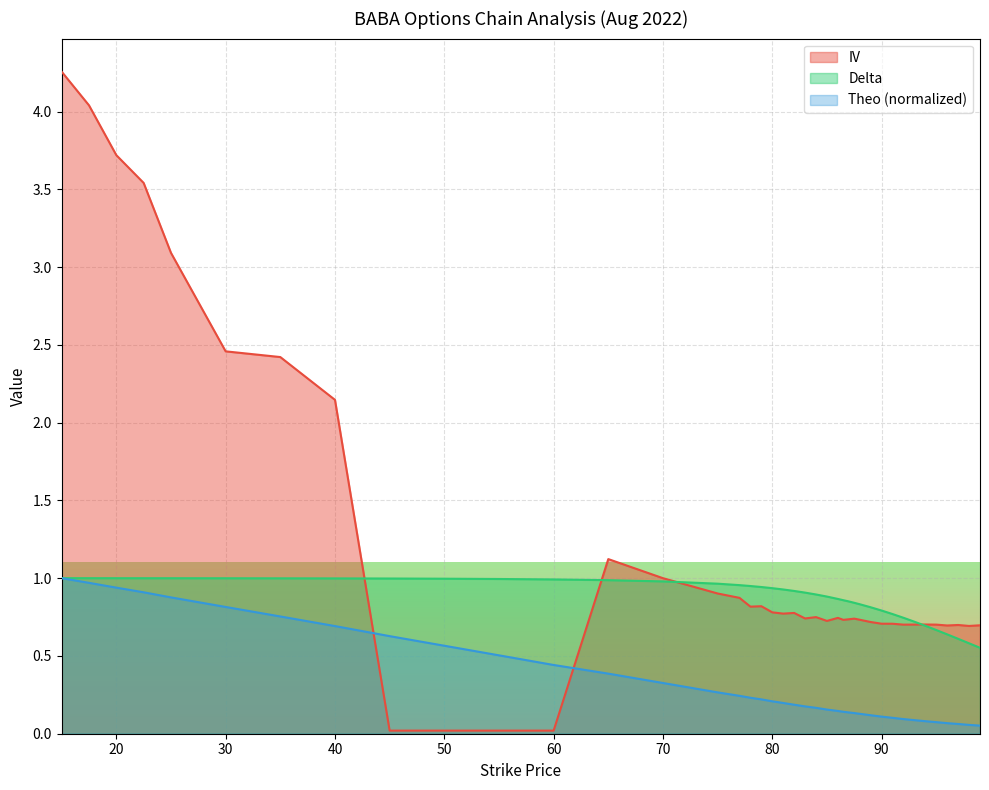

Is it true that theo equals 0.8 at 30?

True